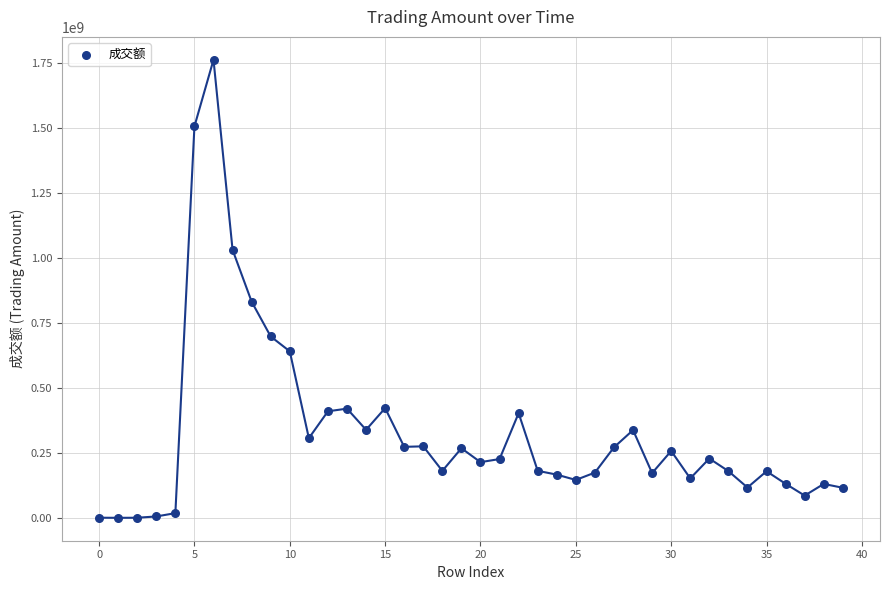

What is the range of Y values (max minus min)?

1760559551